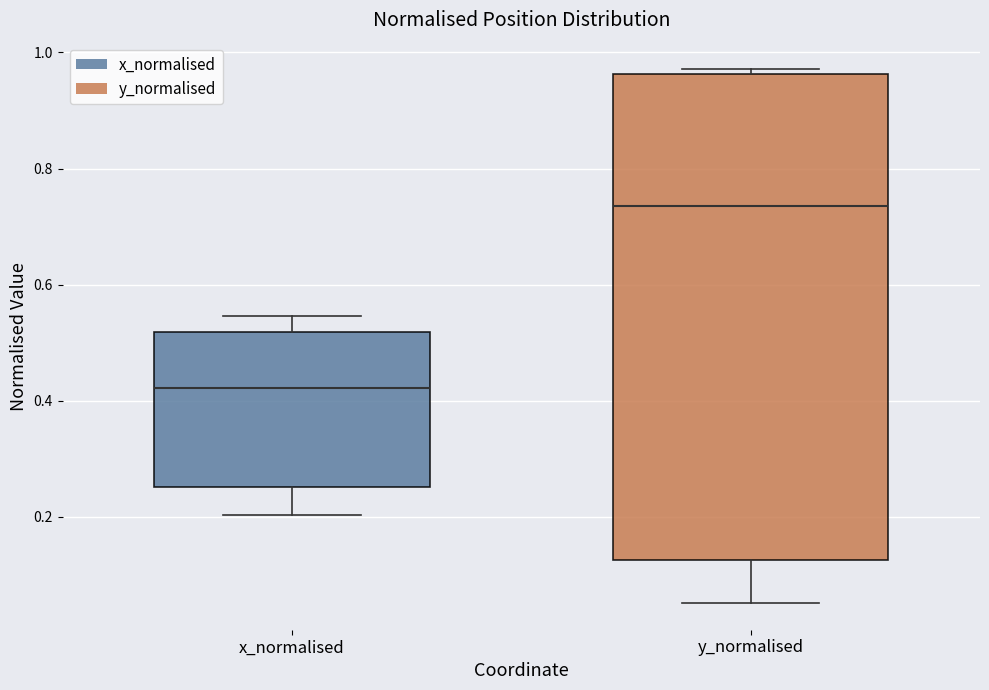

Comparing the boxes themselves (not the whiskers), which one is the tallest?

y_normalised